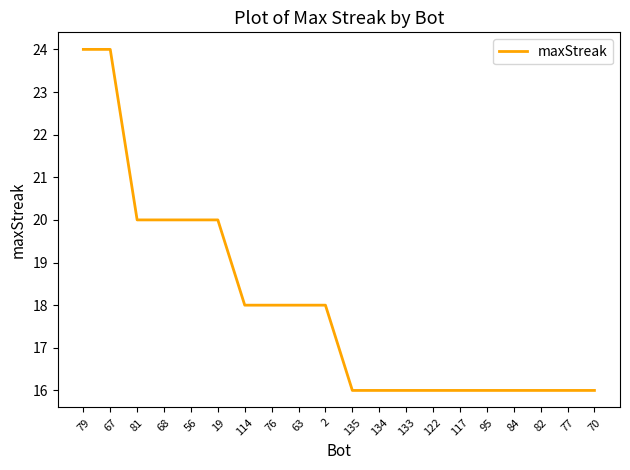

How many values are below 18?

10